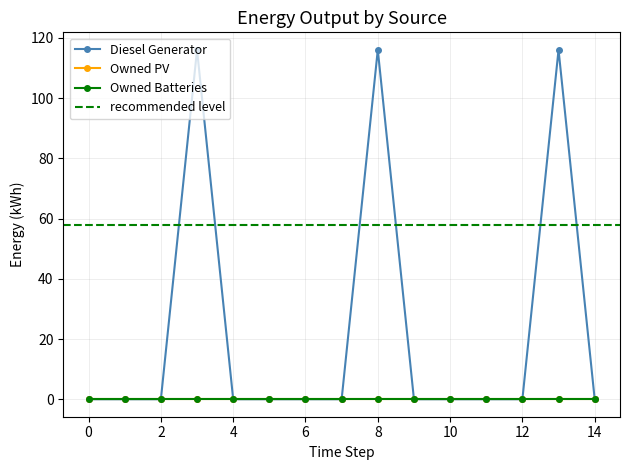

True or false: Owned Batteries and Diesel Generator cross at least once.

False